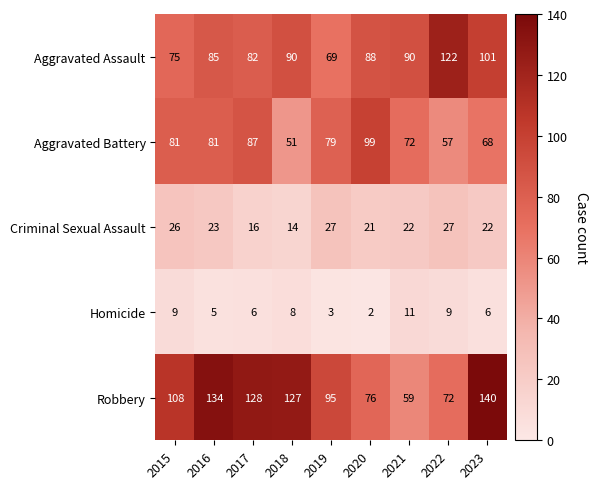

What is the difference between the second highest and second lowest values in the Aggravated Battery series?

30